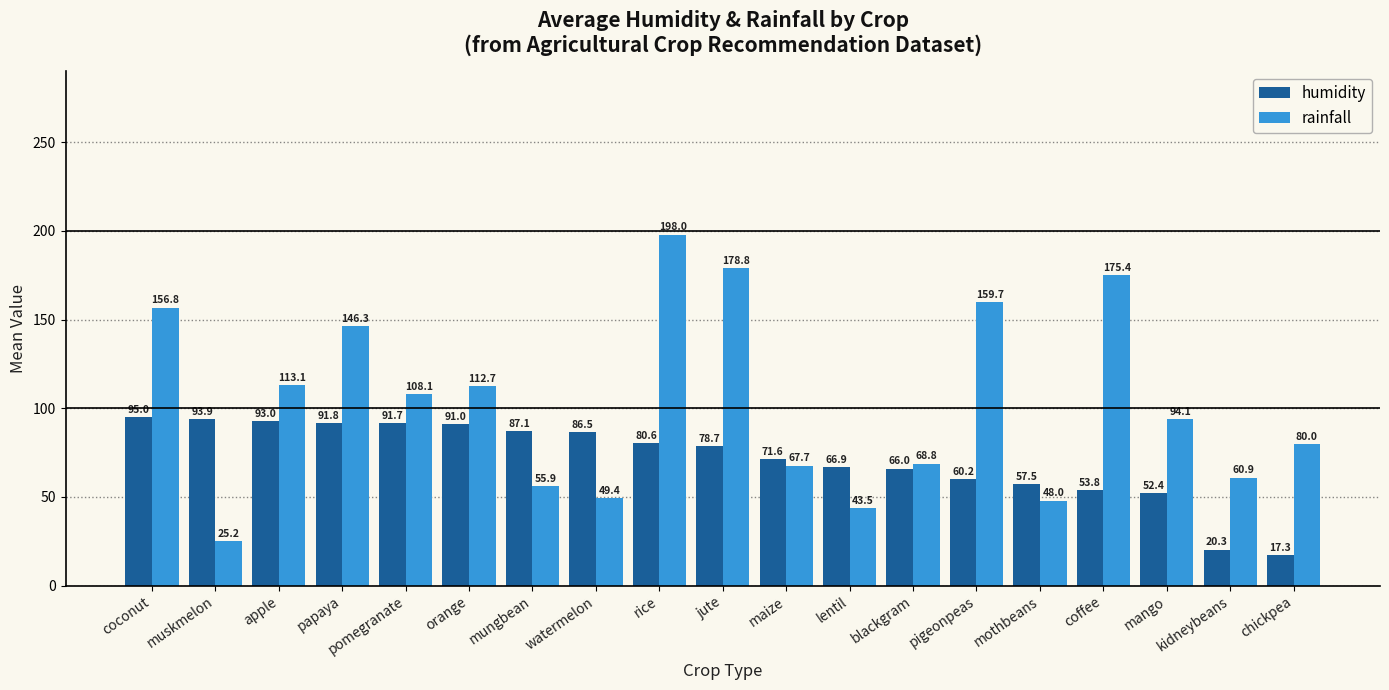

How many bars are there in each group?

2